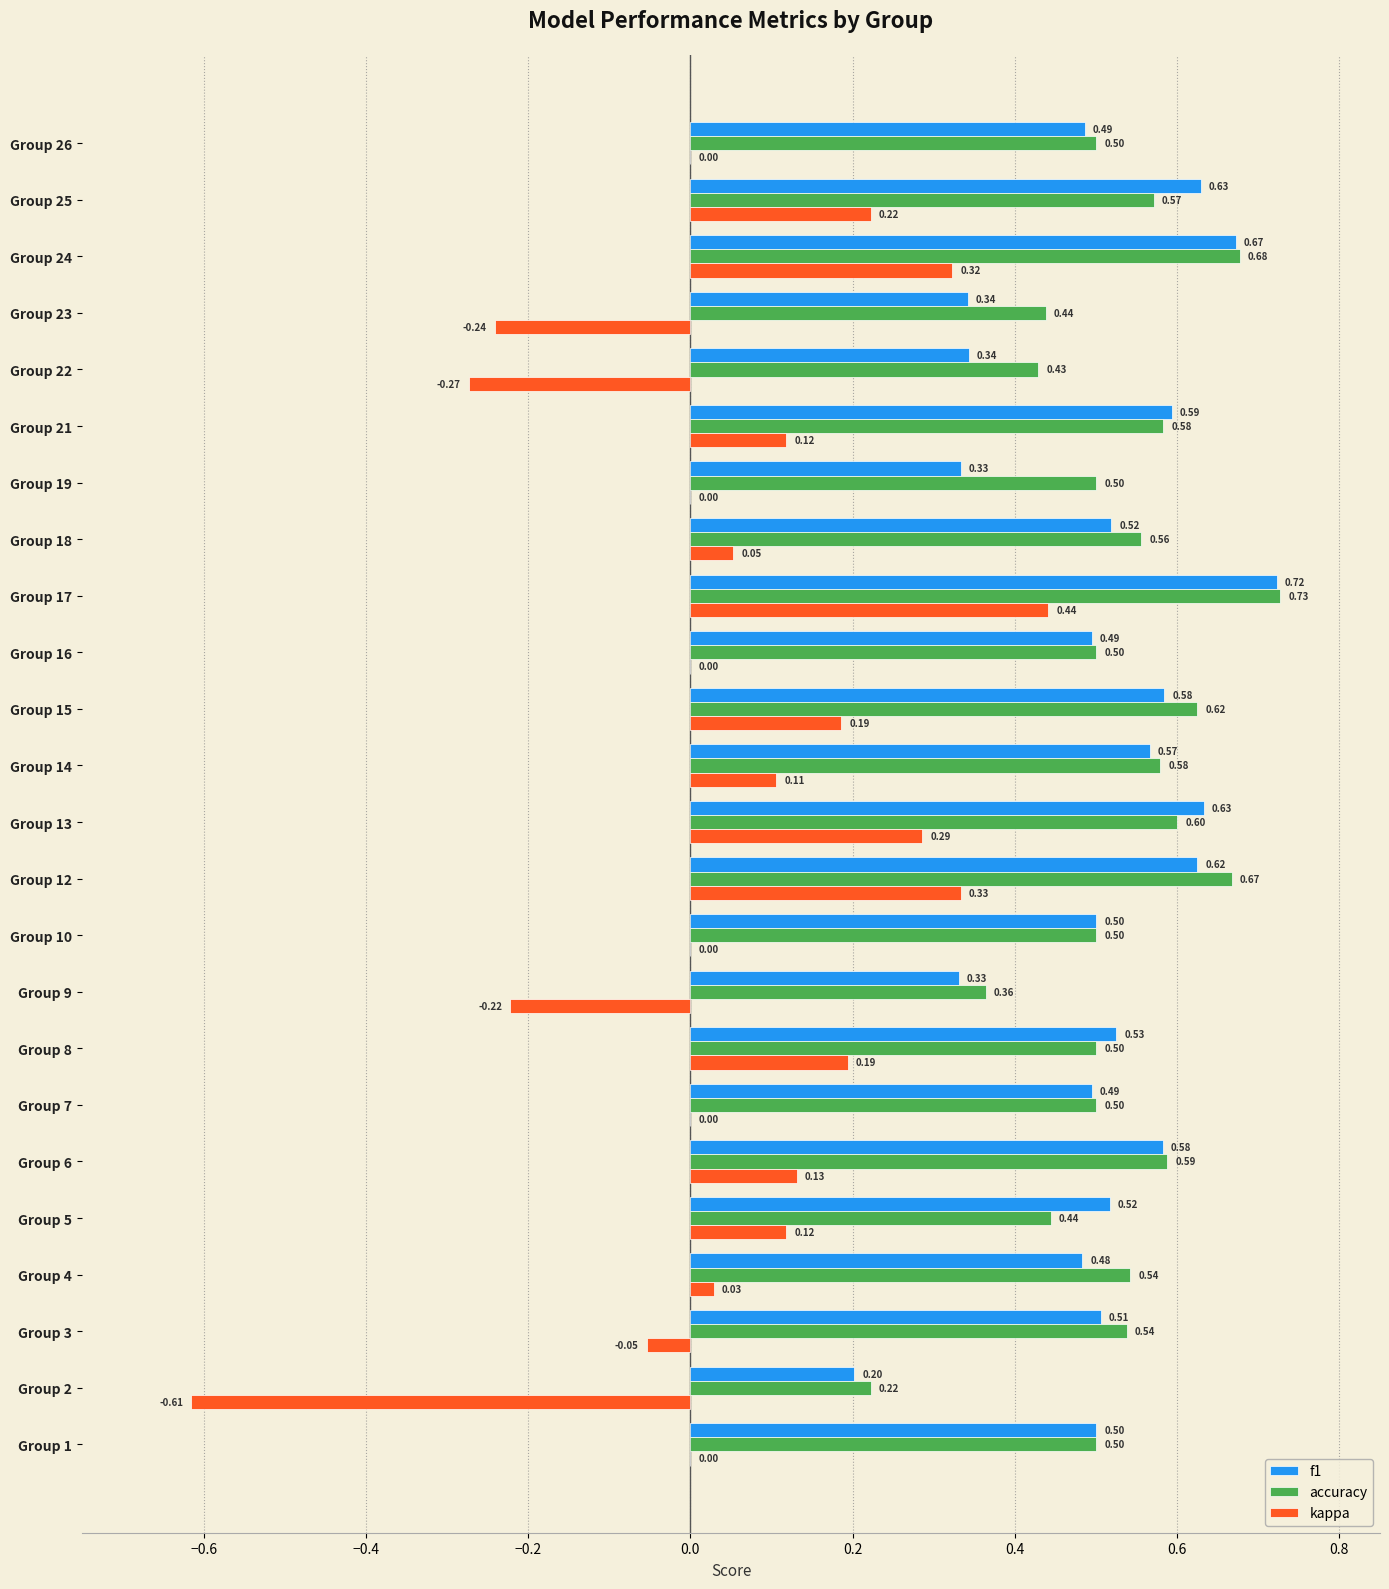

Which series changed the most between Group 7 and Group 23?

kappa